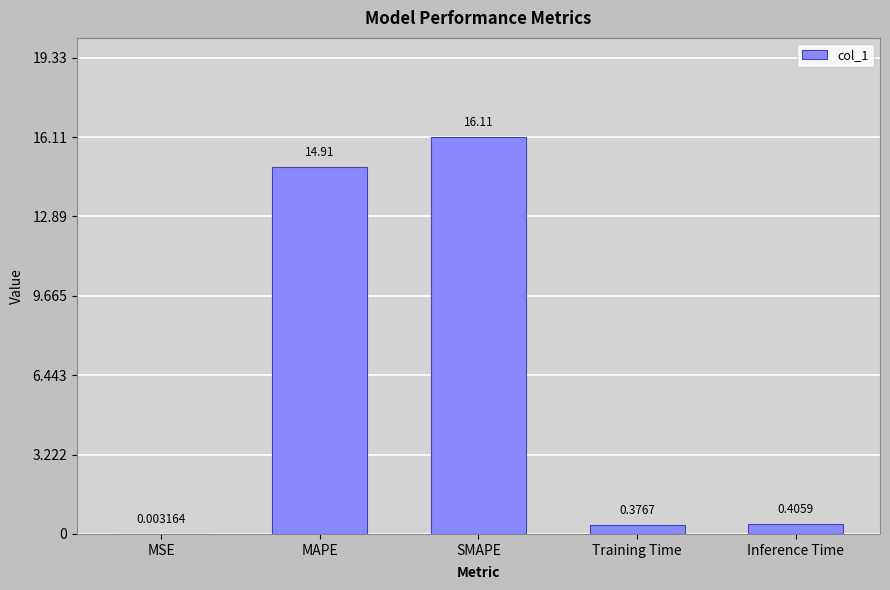

Which has a higher value, Inference Time or MAPE?

MAPE